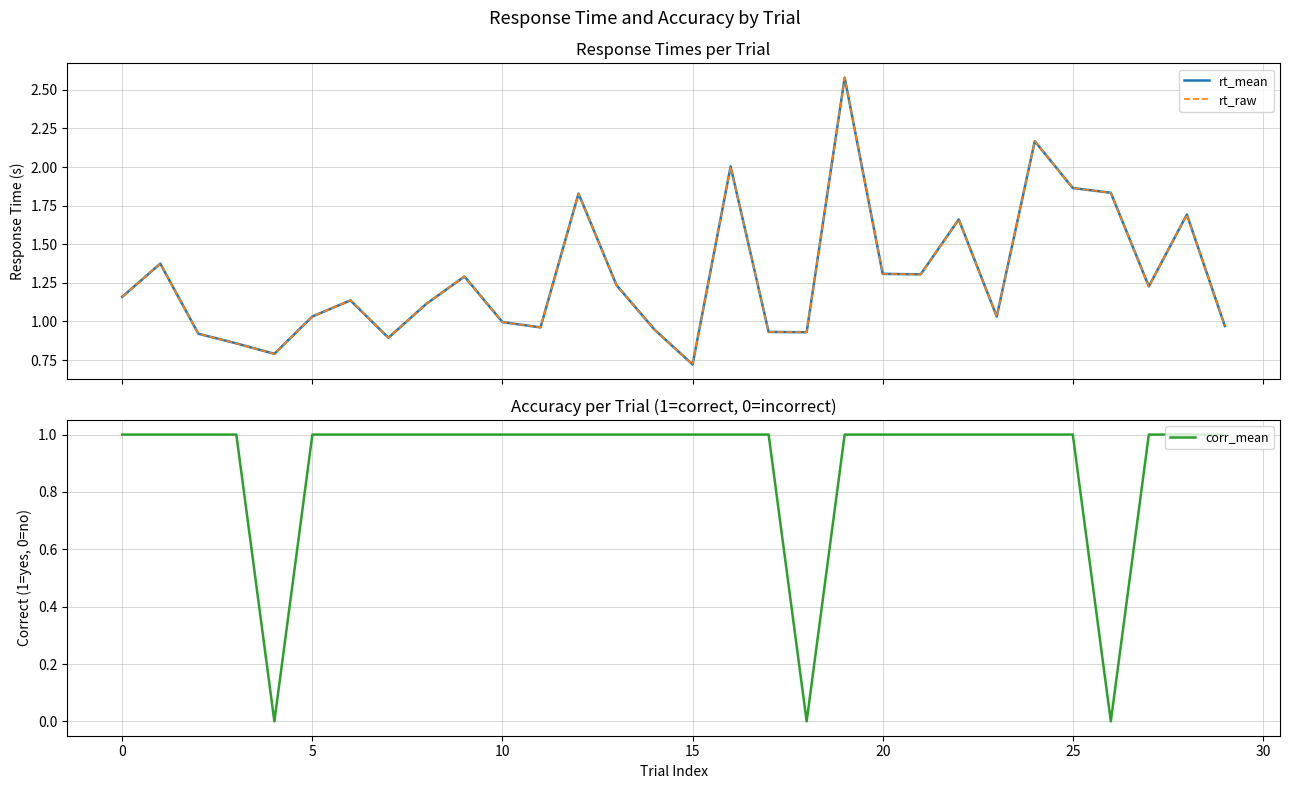

The corr_mean series shows 0 at 0. True or false?

False